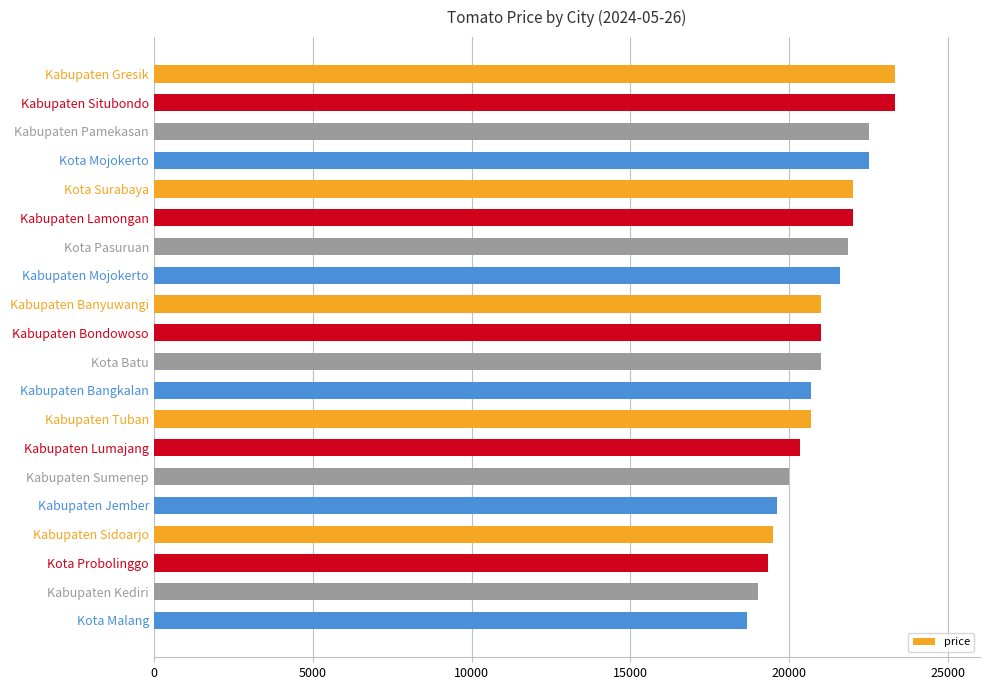

How many data points are less than 21000?

9